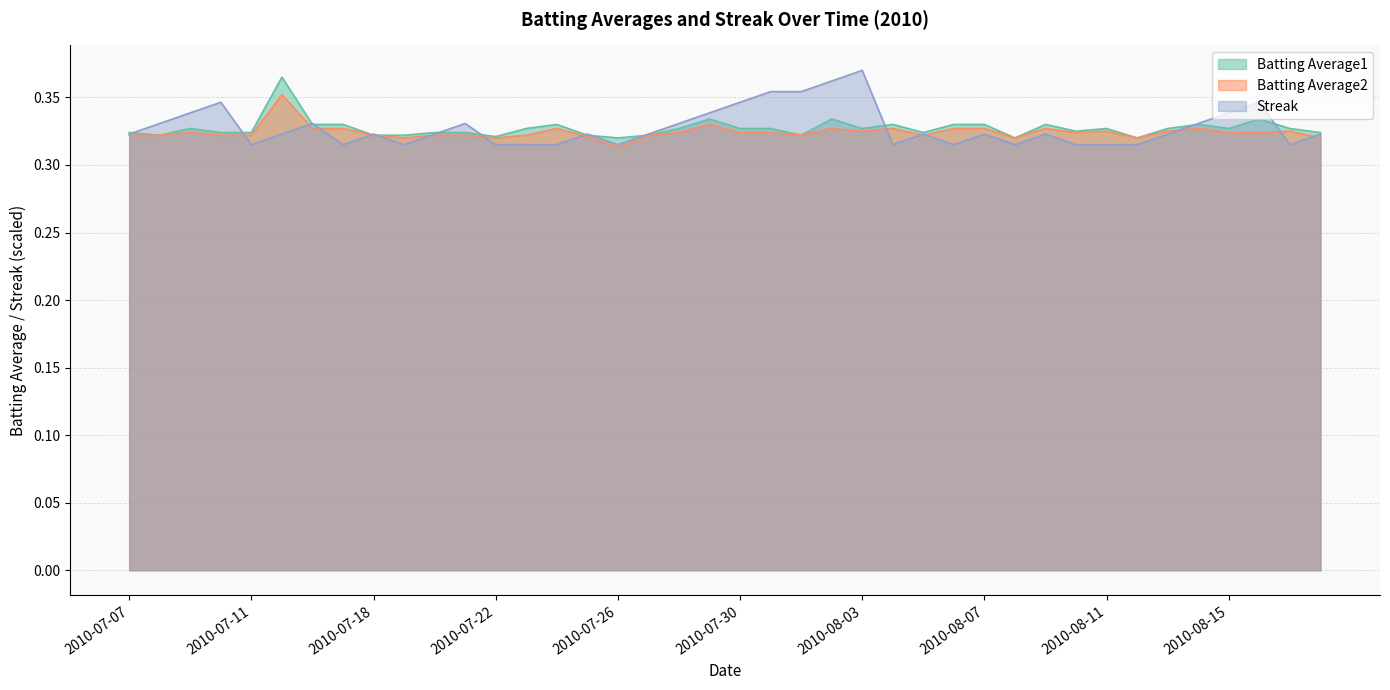

At which category does Streak reach its first local peak?

2010-07-10